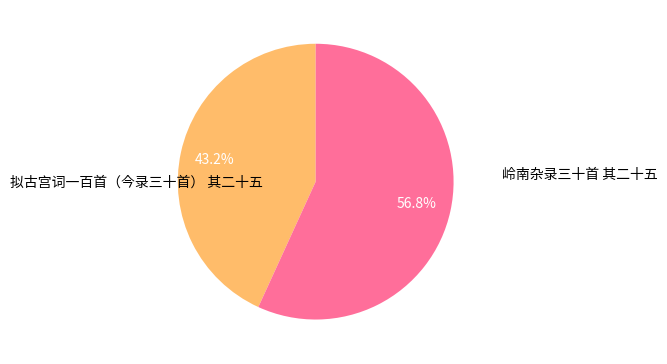

To the nearest percent, what is the combined percentage of 岭南杂录三十首 其二十五 and 拟古宫词一百首（今录三十首） 其二十五?

100%